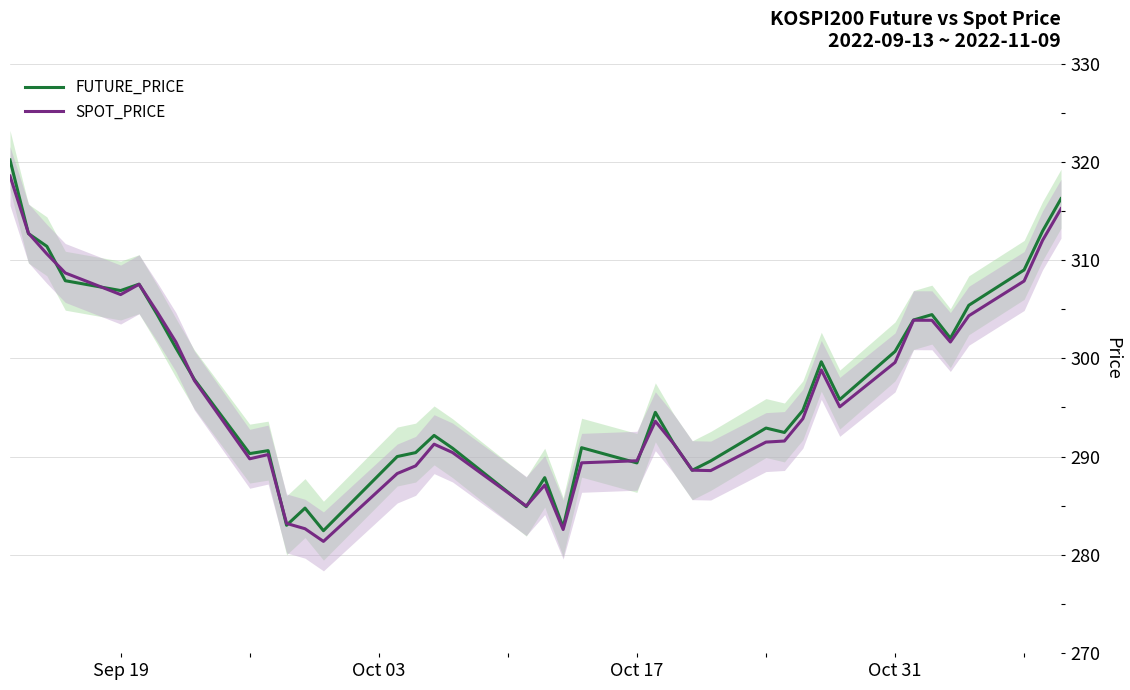

At how many categories does at least one series exceed 304?

12